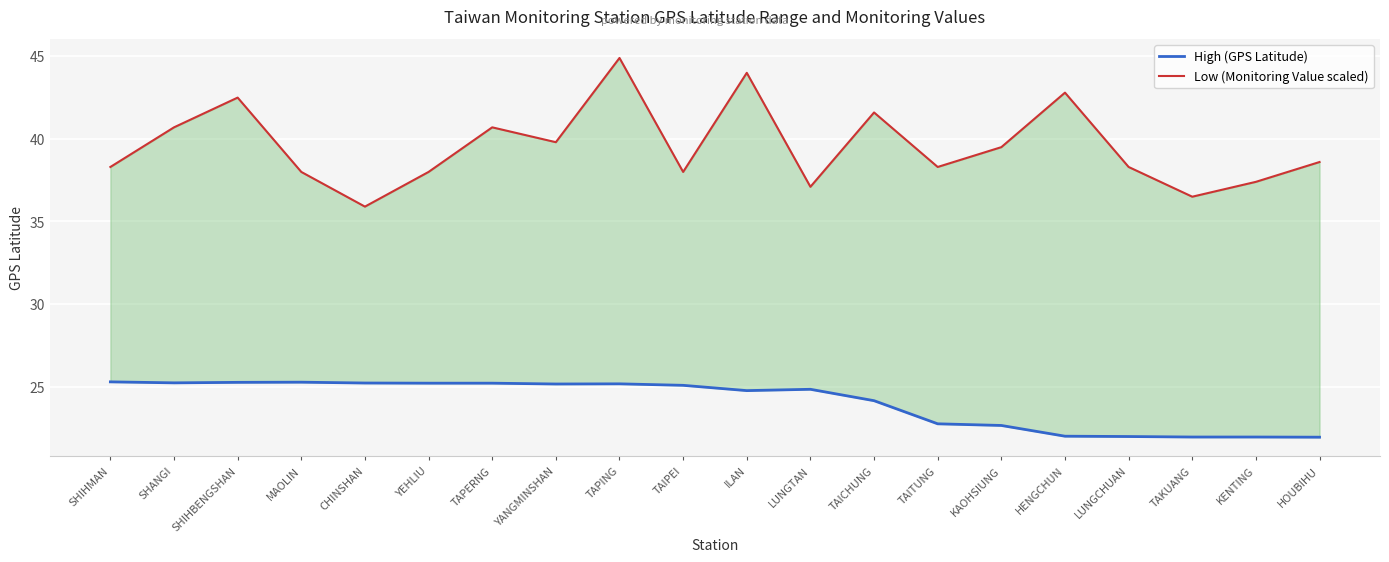

List the series in order of their peak value, lowest first.

High (GPS Latitude), Low (Monitoring Value scaled)